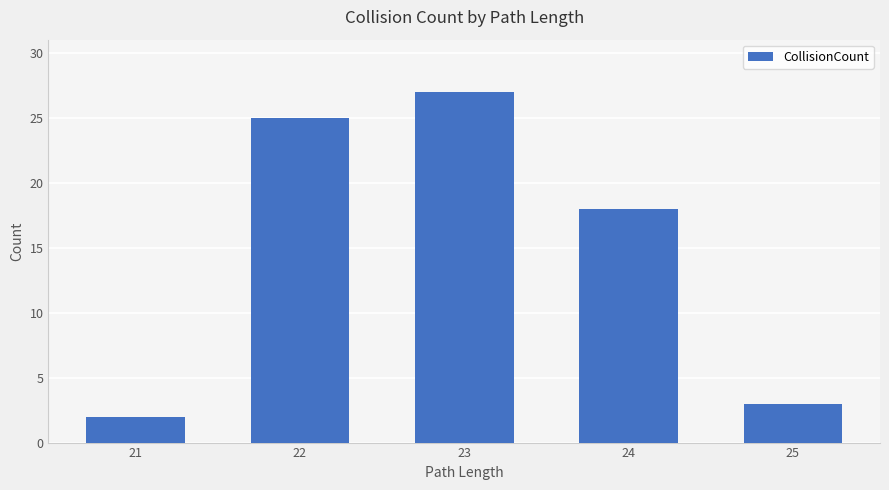

What is the ratio of the value at 22 to the value at 24?

1.4